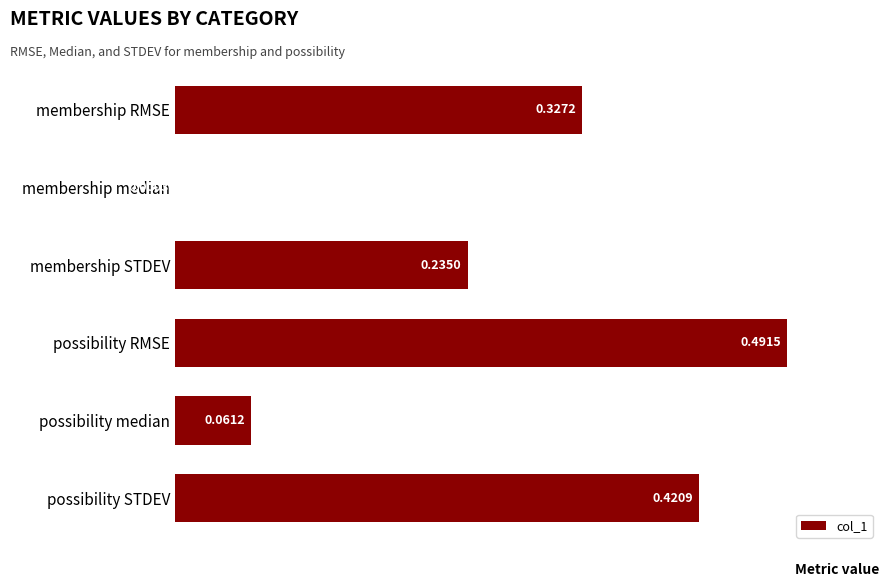

What is the sum of all values?

1.5